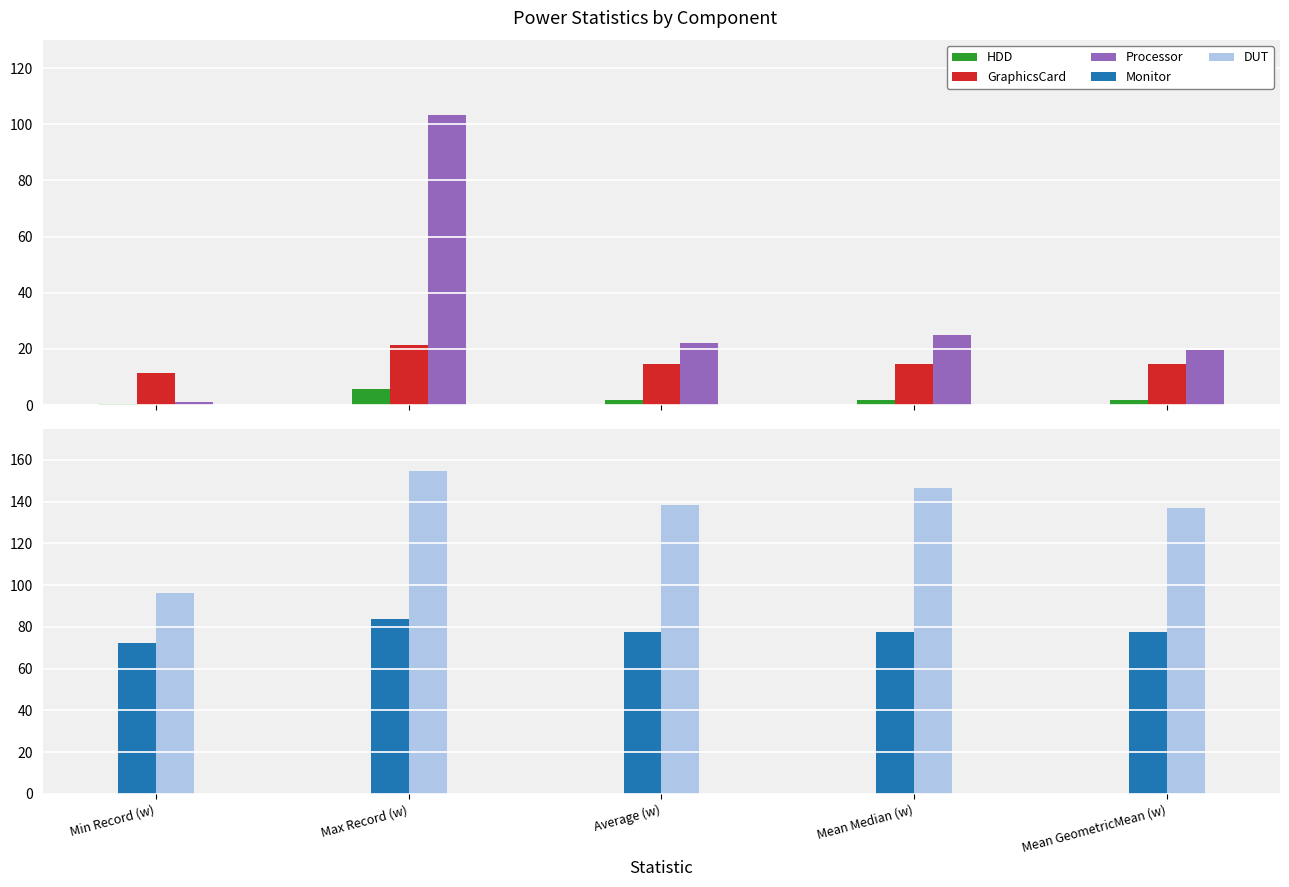

At which label does DUT reach its peak?

Max Record (w)